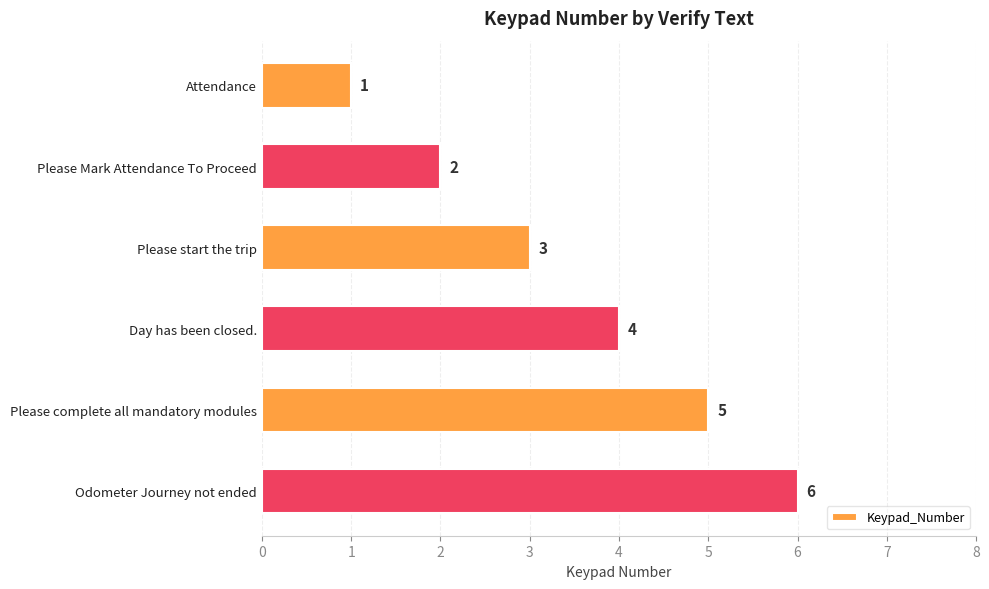

What position from the top is Odometer Journey not ended?

6